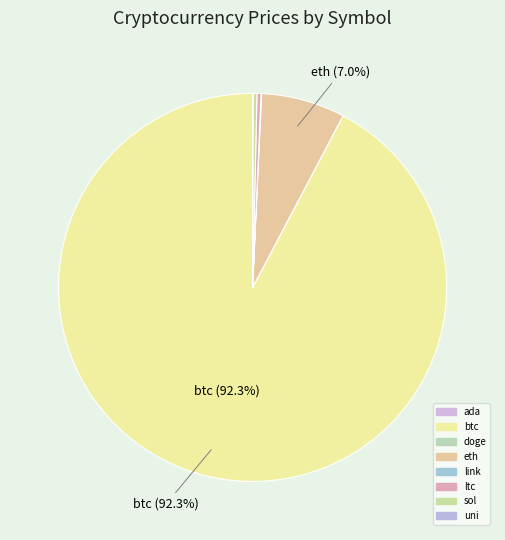

Rank the categories by value from highest to lowest.

btc, eth, ltc, sol, link, uni, ada, doge